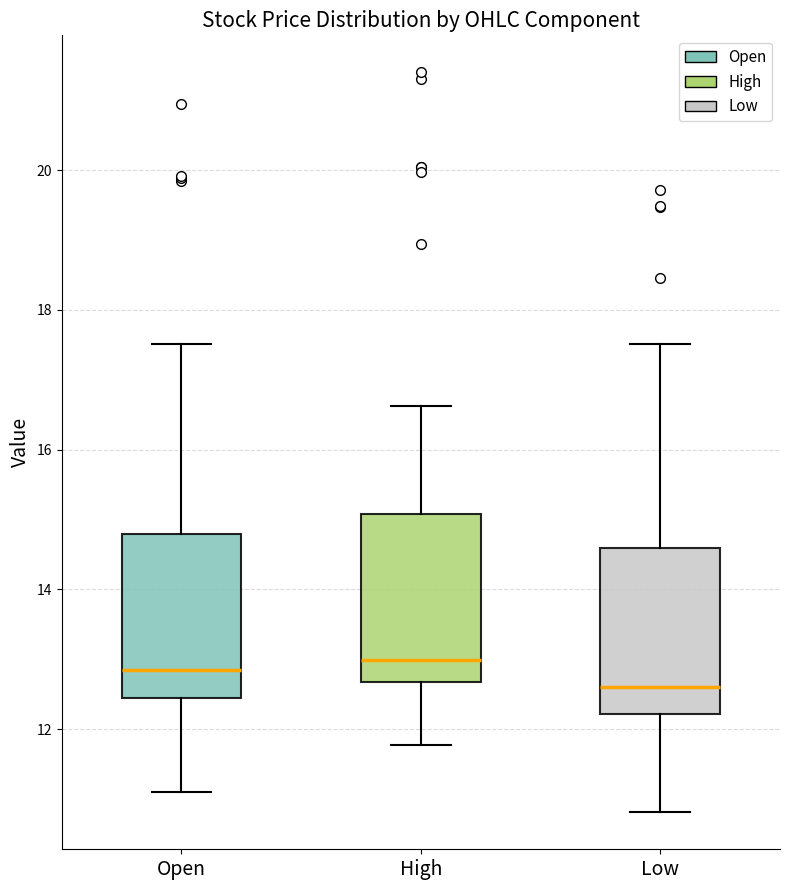

Reading left to right, read every box against the y-axis: the position of its median line, the range the box covers, and the ends of its whiskers. The values are not printed on the chart, so give them approximately, as read against the axis.

Open: median 12.8, box 12.4 to 14.8, whiskers 11.2 to 17.6
High: median 13.0, box 12.6 to 15.0, whiskers 11.8 to 16.6
Low: median 12.6, box 12.2 to 14.6, whiskers 10.8 to 17.6